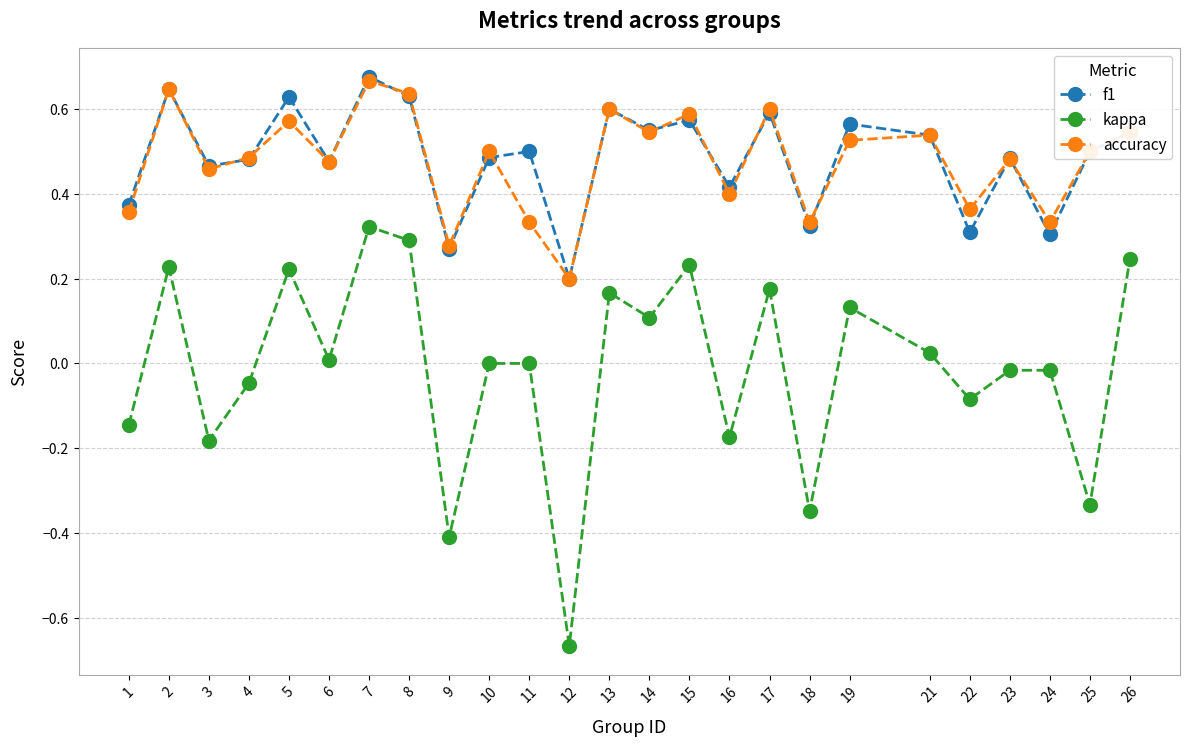

At how many categories does at least one series exceed 0?

25